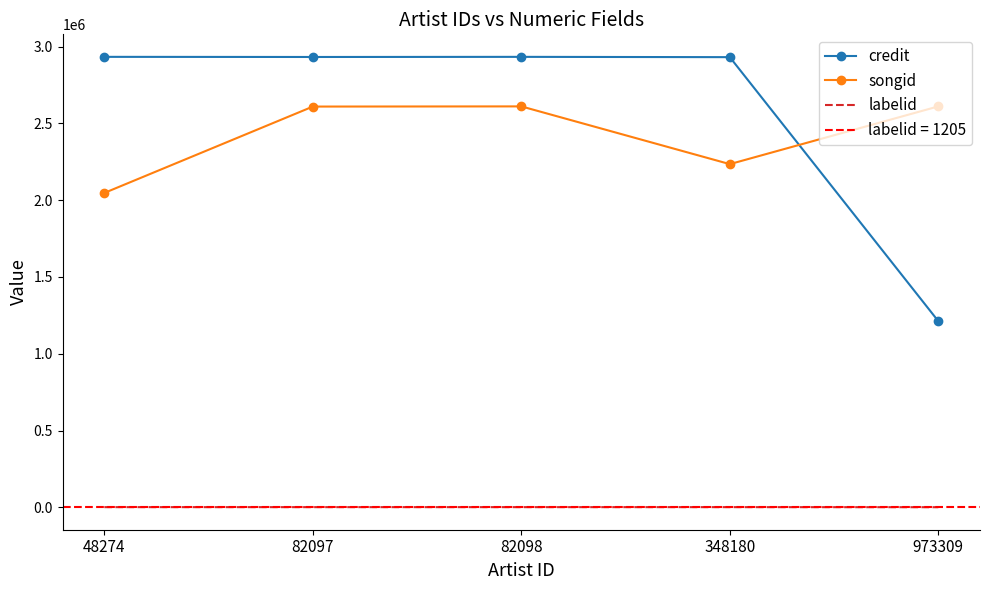

What is the difference between the second highest and minimum values in the songid series?

563602